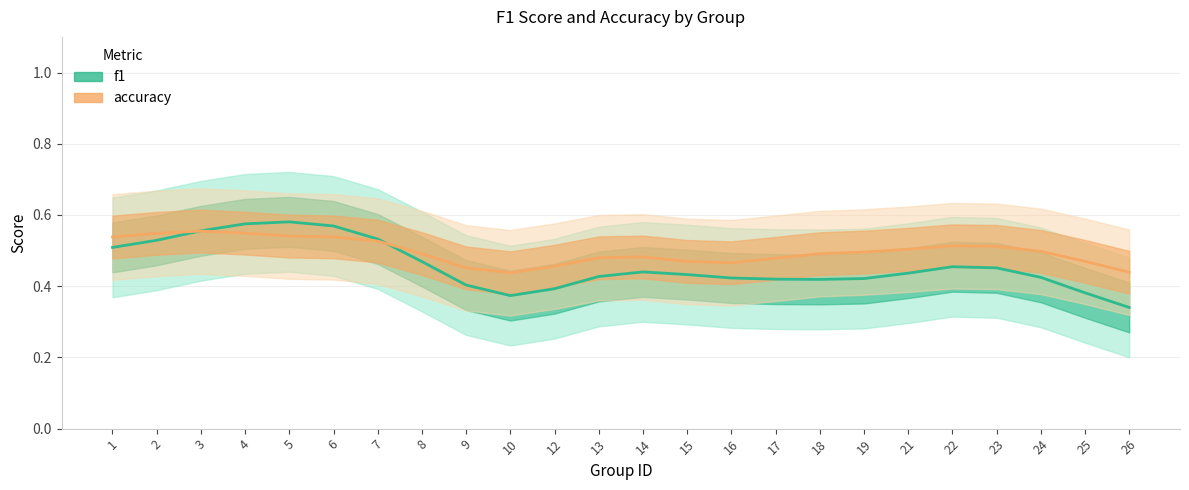

At how many categories does at least one series exceed 0?

24